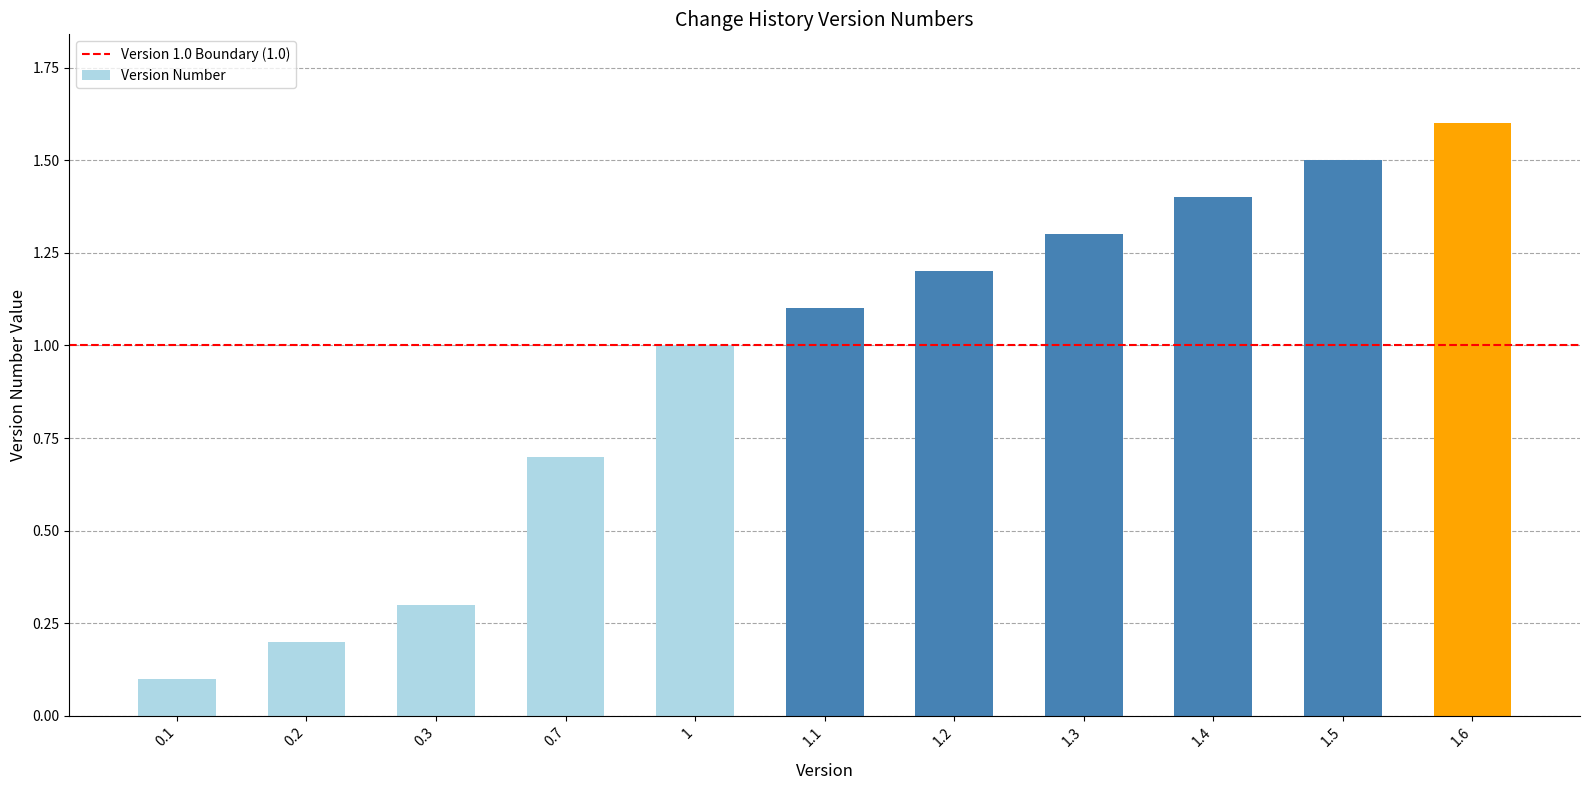

What is the label of the 1st bar from the left?

0.1